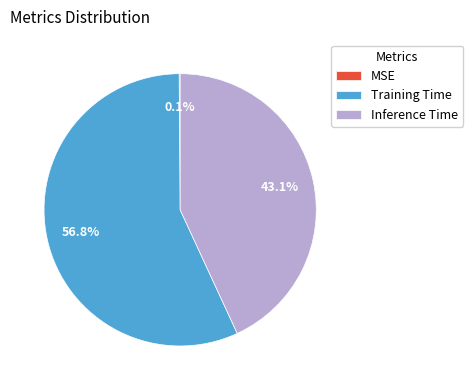

Which slice is the largest?

Training Time